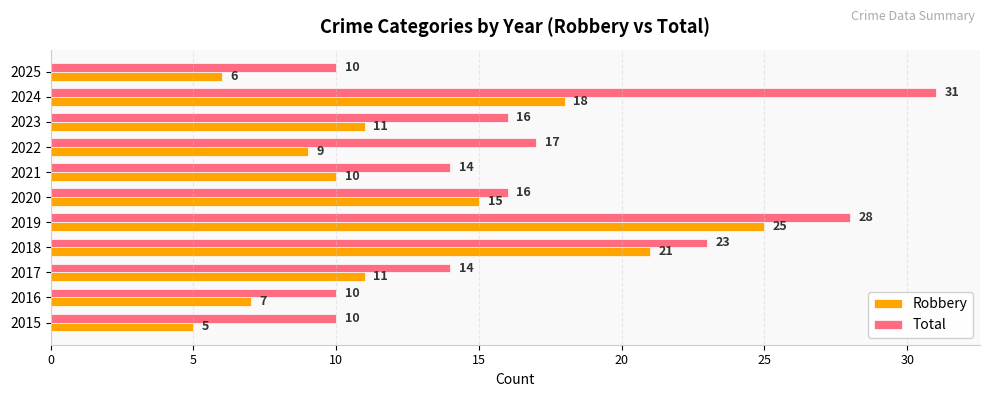

What is the minimum value for Total?

10